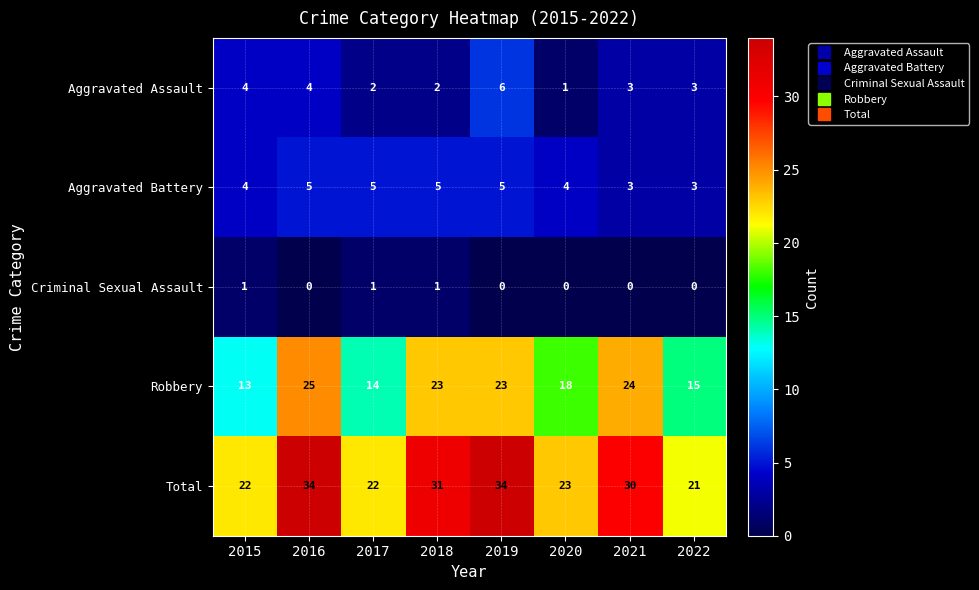

True or false: Aggravated Battery has a value of 5 at 2016.

True